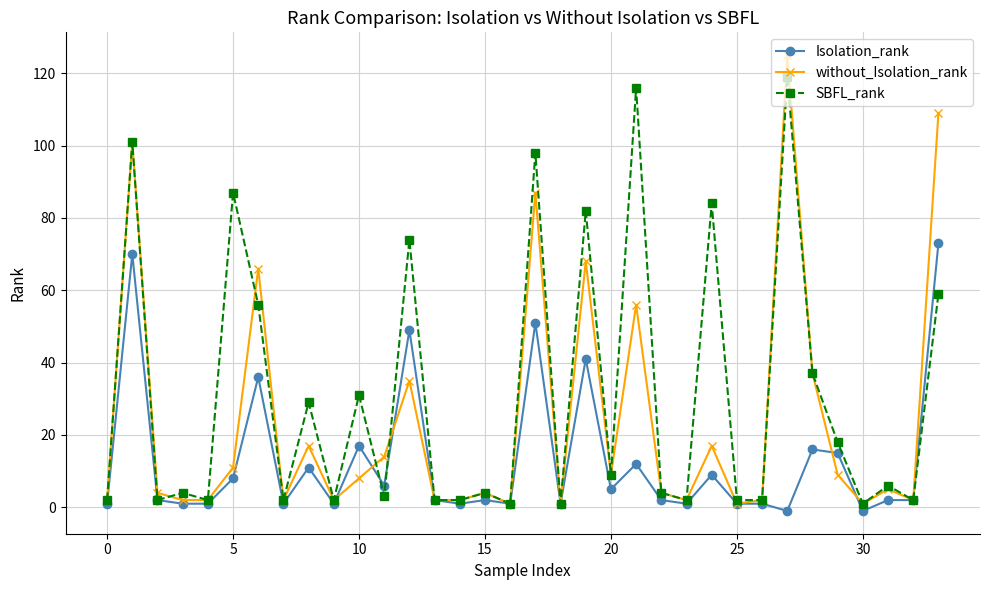

How many values in the without_Isolation_rank series are below 5?

17